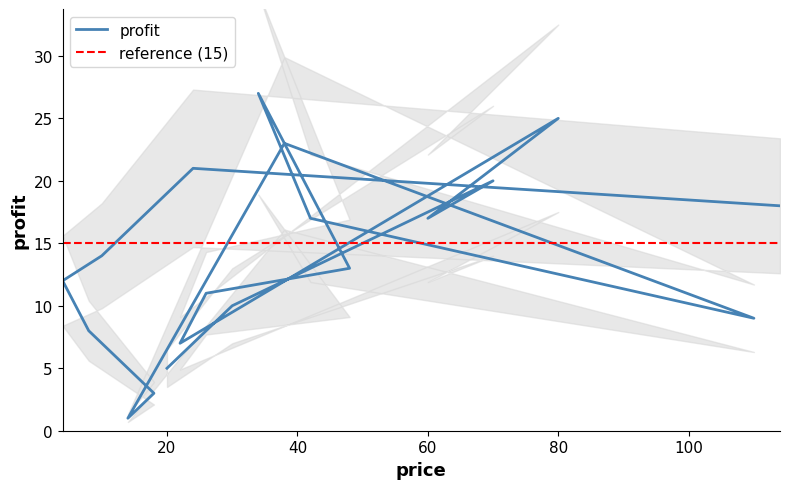

At which category does the chart reach its peak across all series?

34